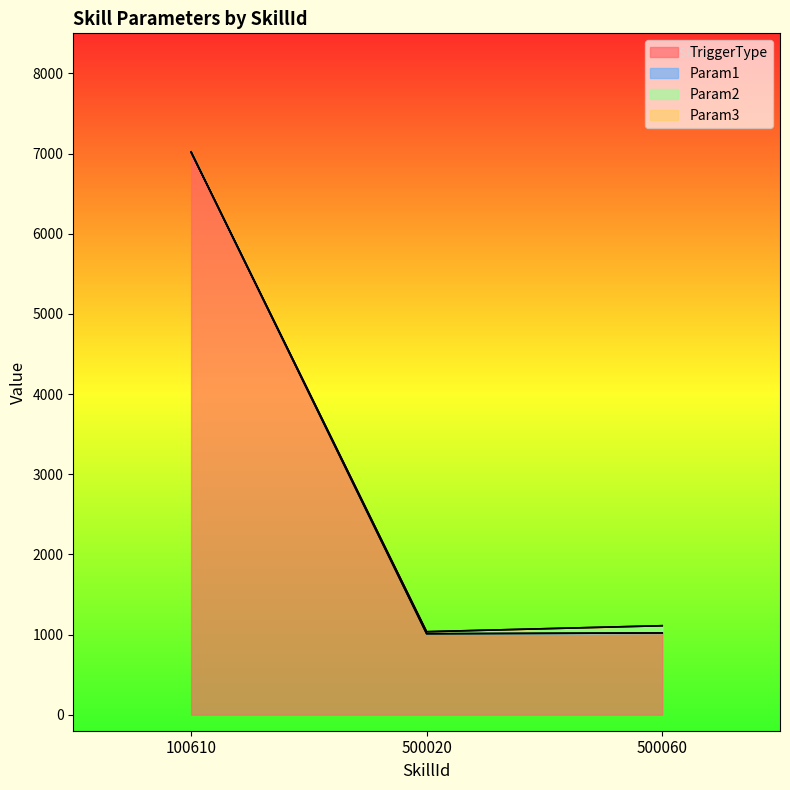

Which category has the highest value in the Param2 series?

500060